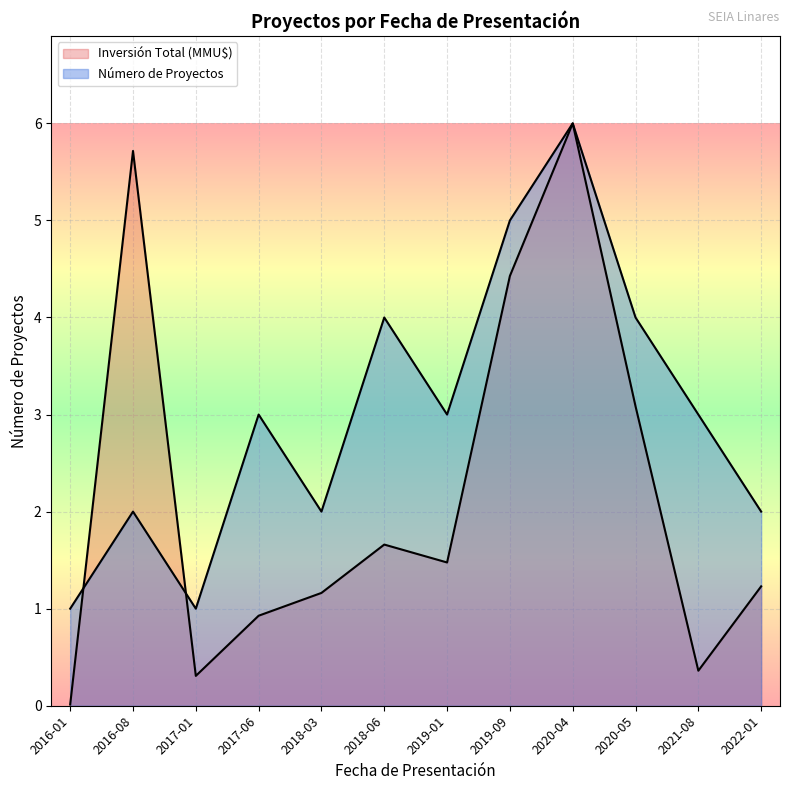

List the series in order of their peak value, lowest first.

Número de Proyectos, Inversión Total (MMU$)